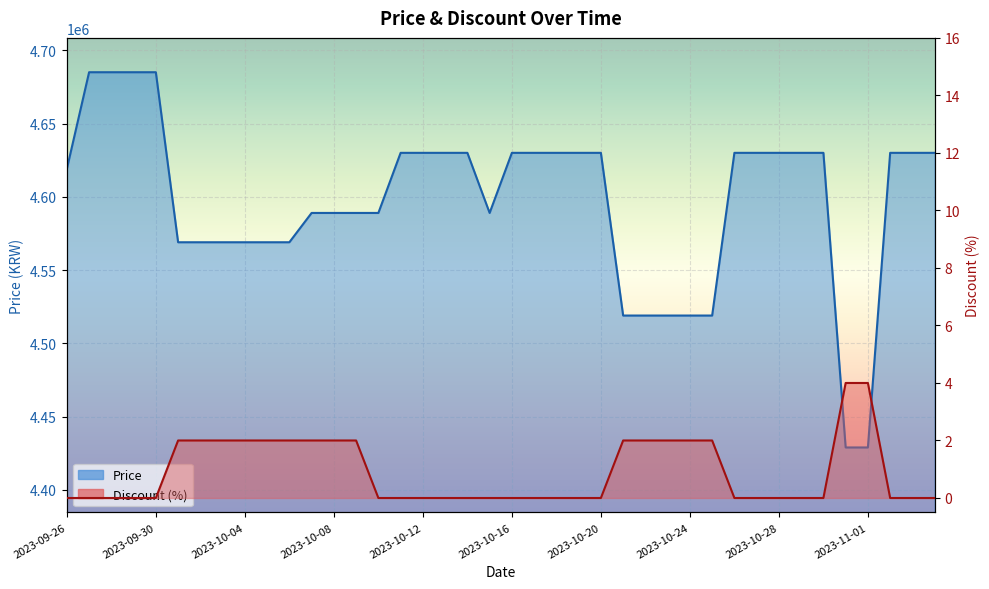

True or false: Discount has more than 2 points higher than both neighbors.

False